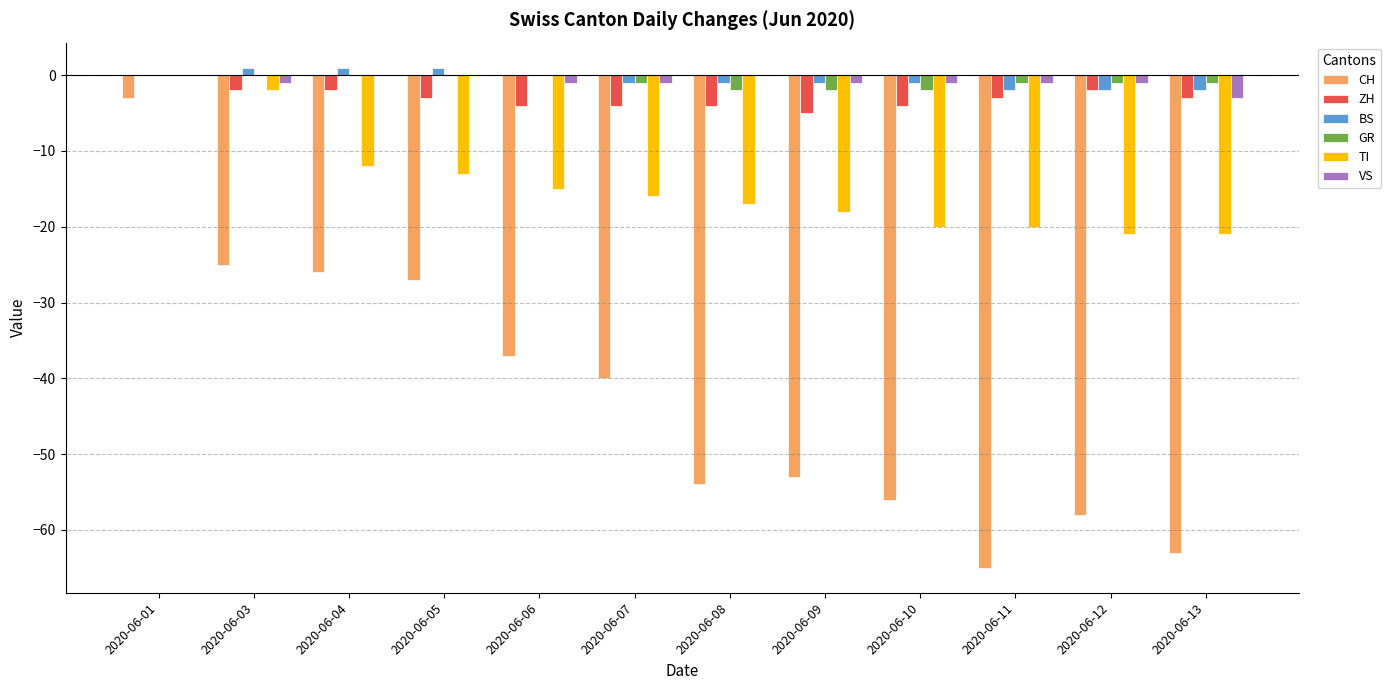

What is the sum of all ZH values?

-36